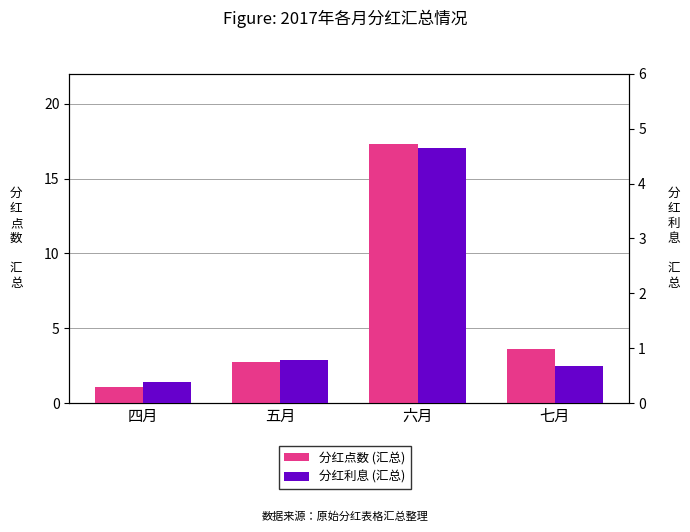

At how many categories does at least one series exceed 14?

1